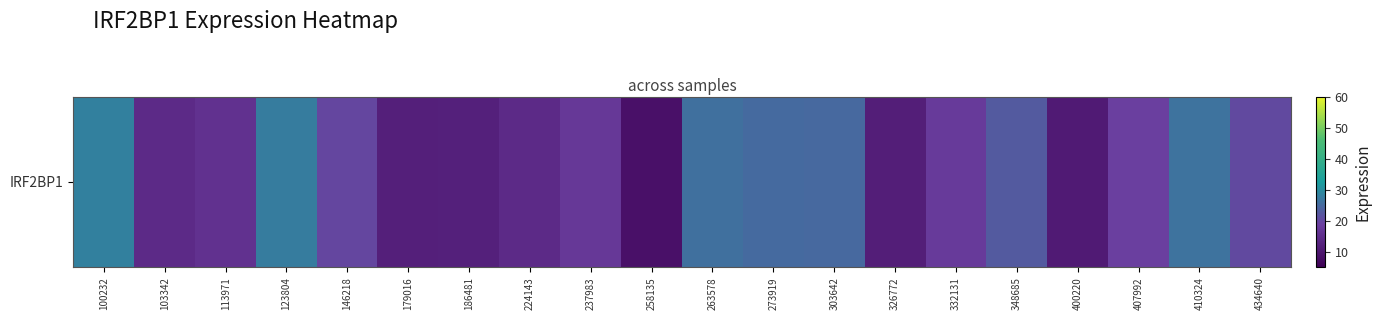

Rank the categories by value from lowest to highest.

258135, 400220, 326772, 179016, 186481, 103342, 224143, 113971, 237983, 332131, 407992, 146218, 434640, 348685, 303642, 273919, 263578, 410324, 123804, 100232